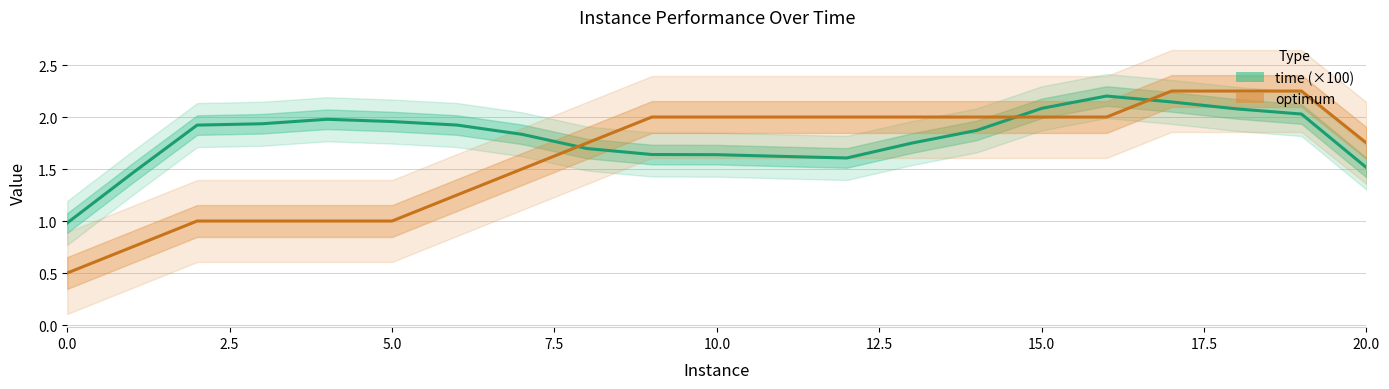

How many distinct data groups are displayed?

2